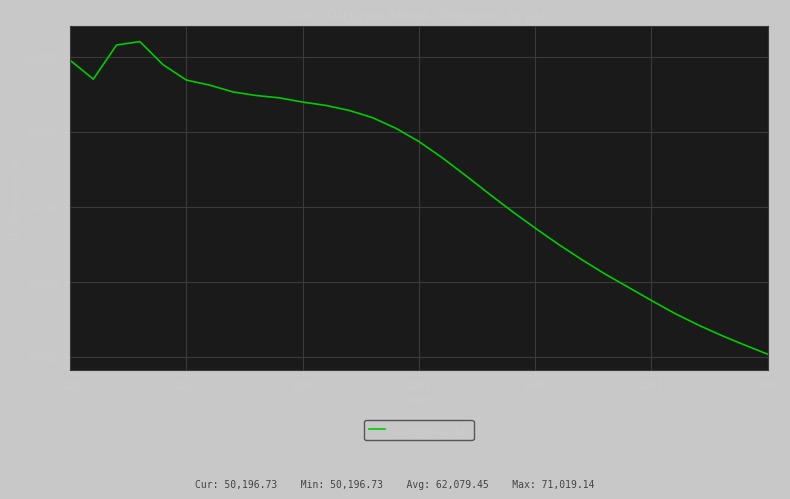

What is the greatest value displayed?

71019.1